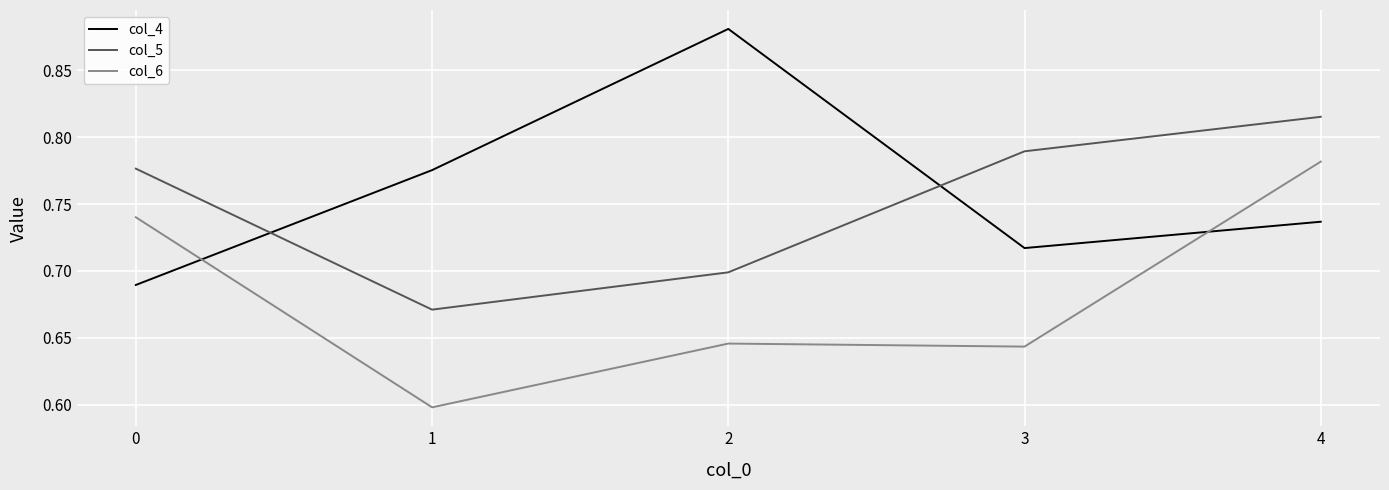

What is the total value across all series at 2?

2.2